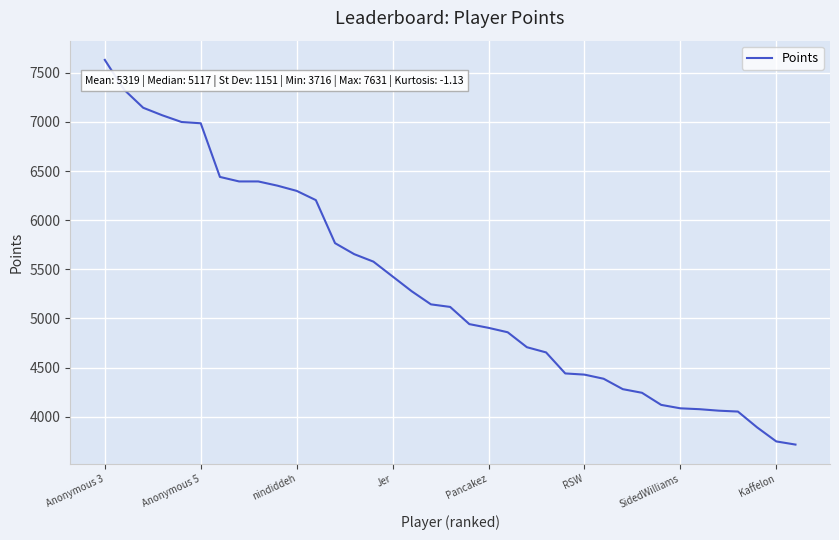

What is the maximum value shown in the chart?

7631